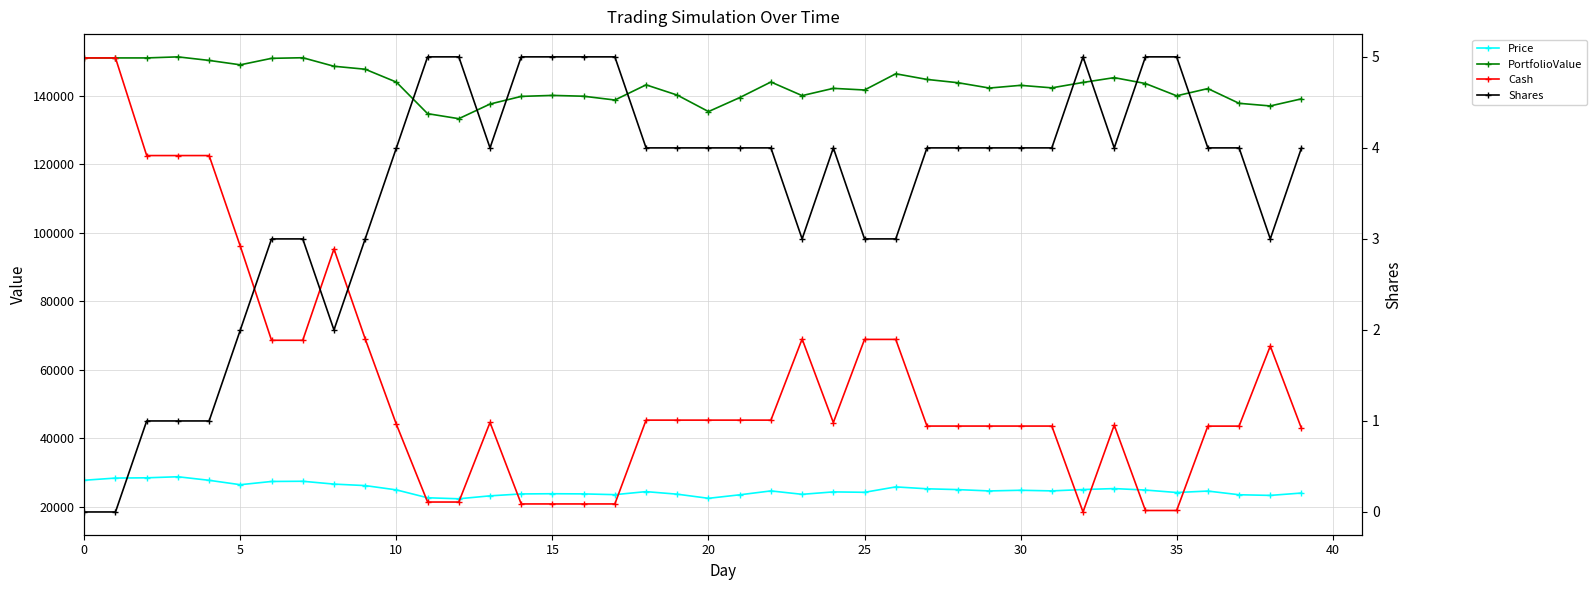

At how many categories does at least one series exceed 98151?

40